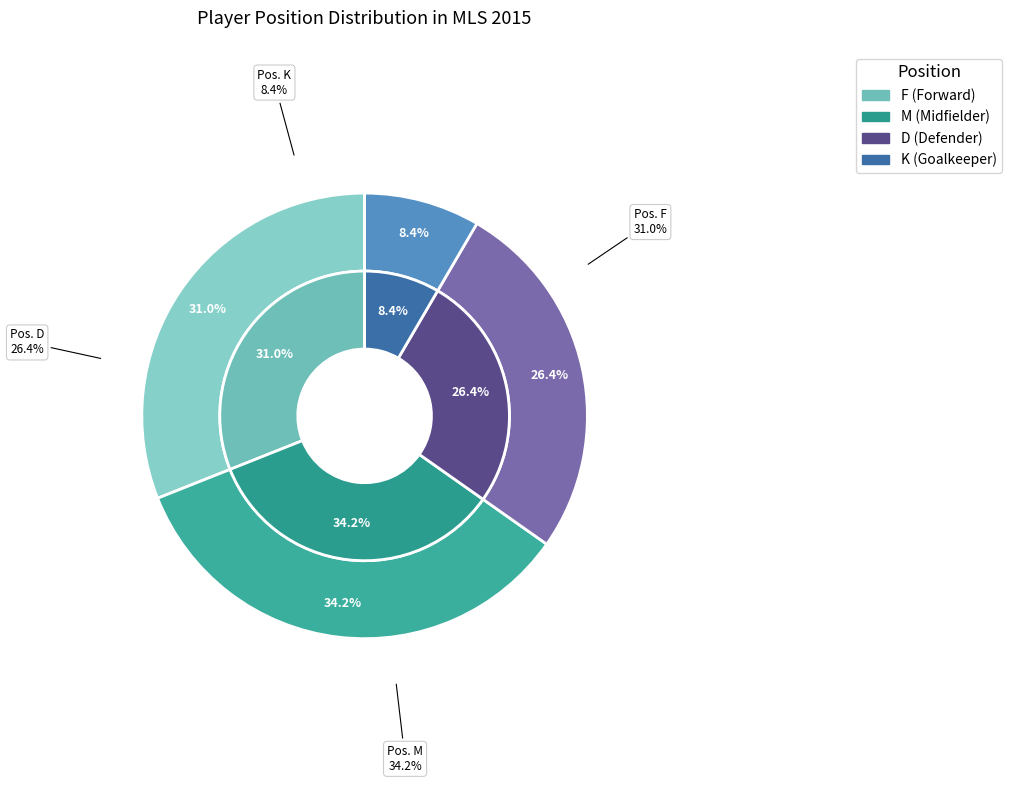

The M slice represents 28% of the pie. True or false?

False